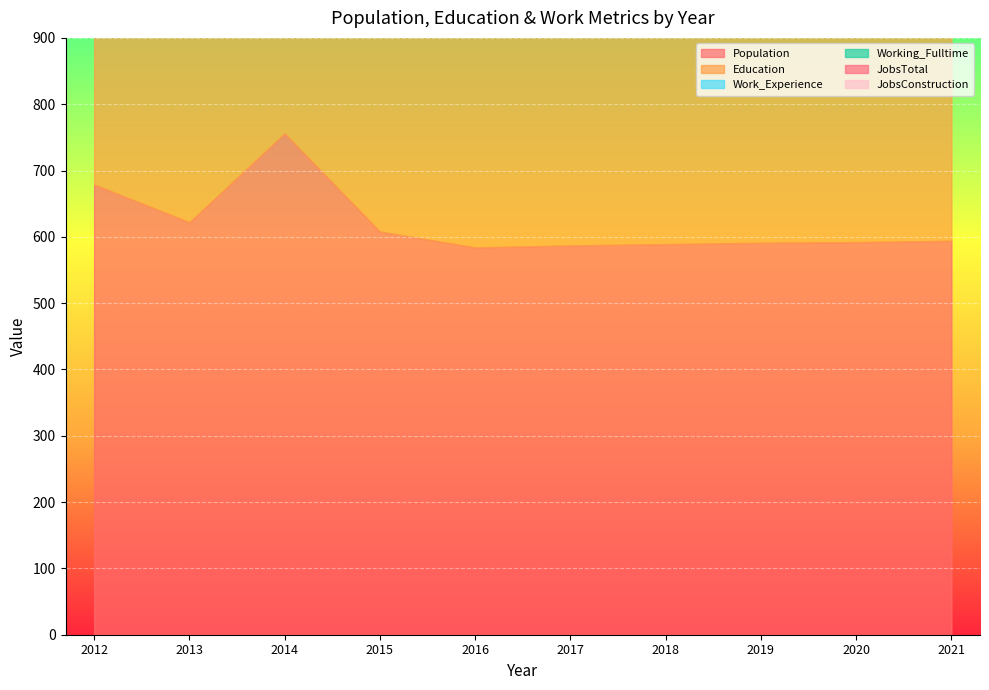

At which label is Work_Experience closest to 842?

2021